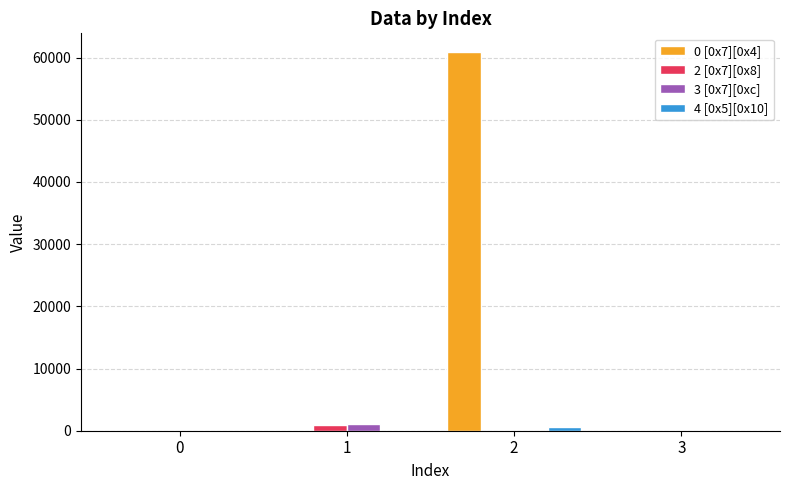

What is the sum of the 3 [0x7][0xc] values at 3 and 1?

1143